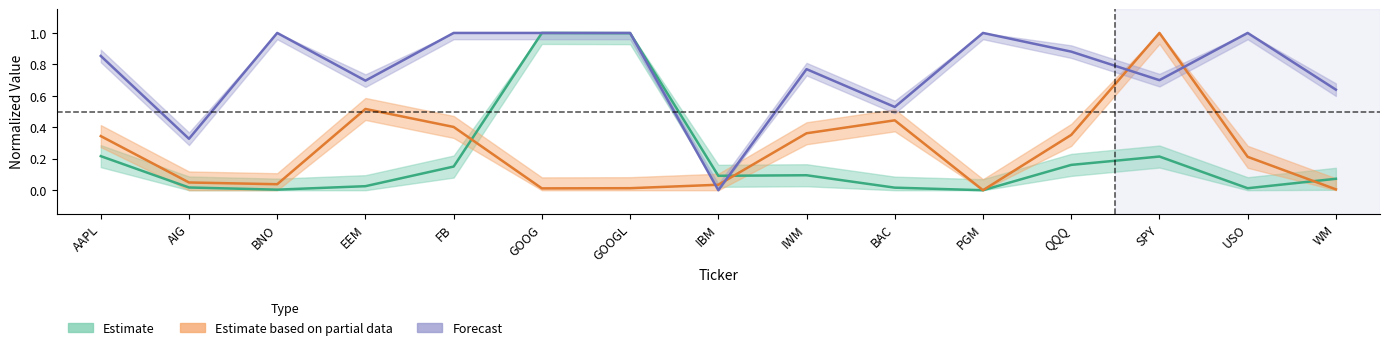

What is the total value across all series at PGM?

1.0